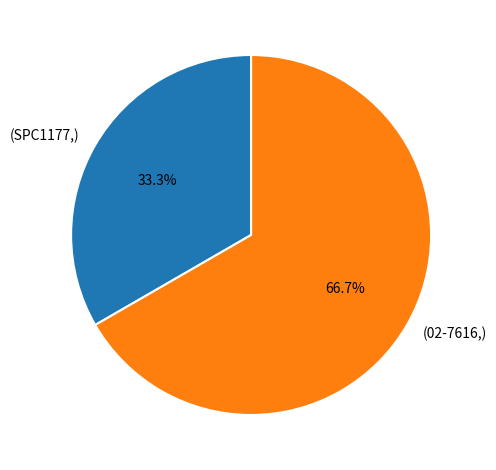

Does any single category account for the majority?

Yes